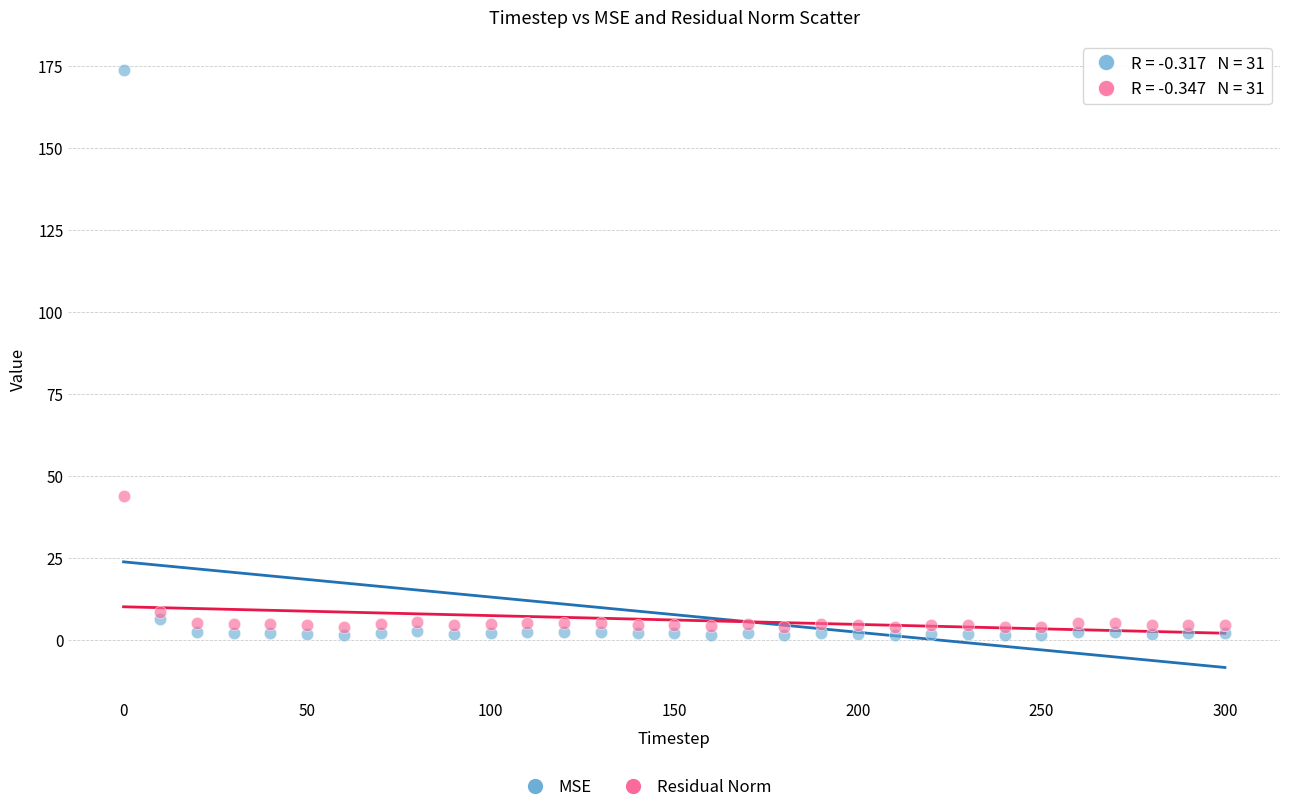

Which series reaches the maximum Y coordinate?

MSE